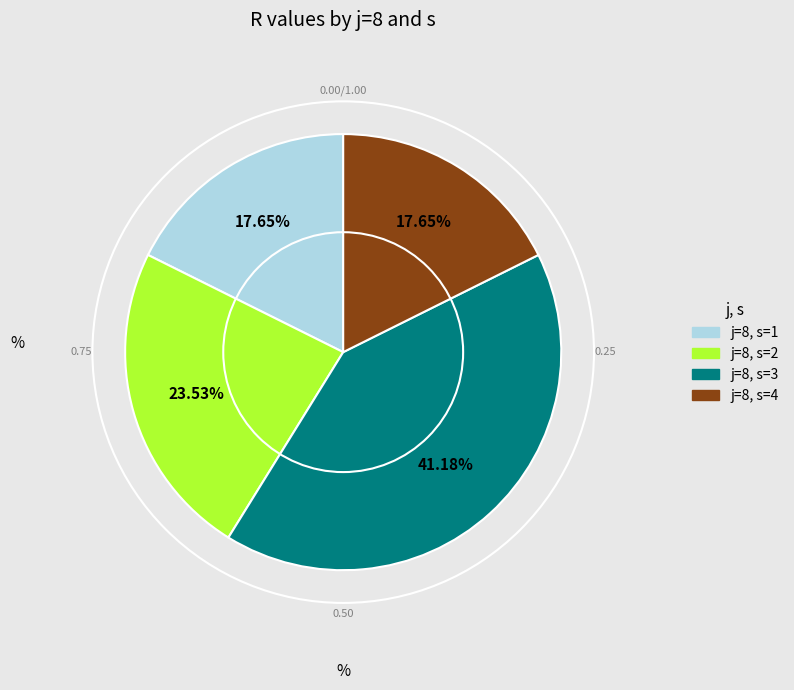

Is there any slice that represents more than half of the pie?

No